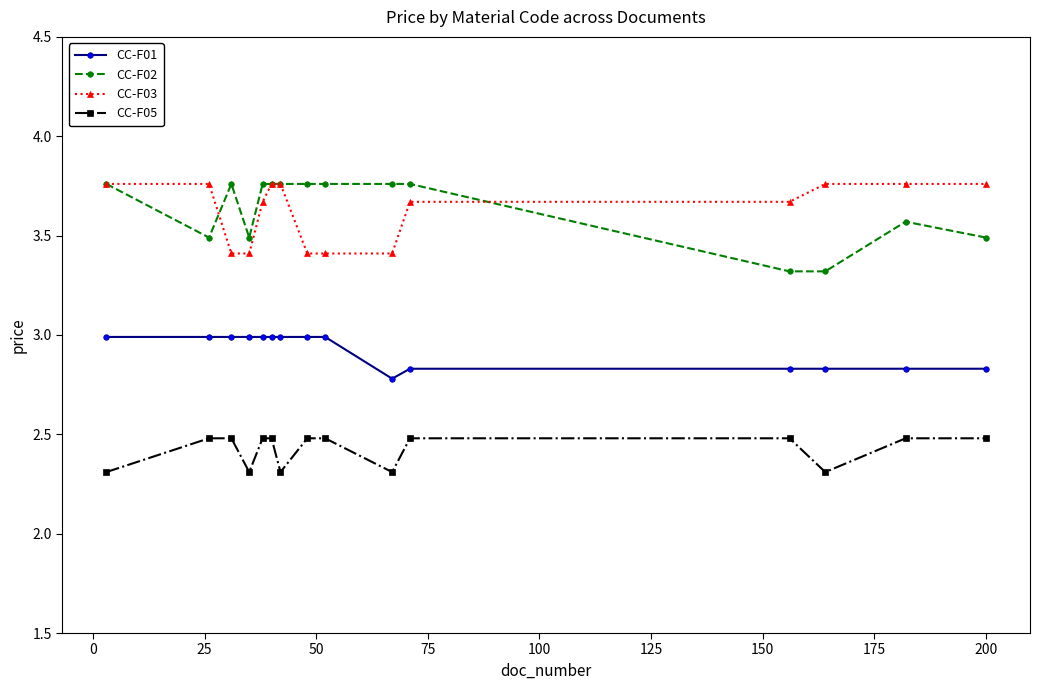

True or false: CC-F03 and CC-F05 cross at least once.

False